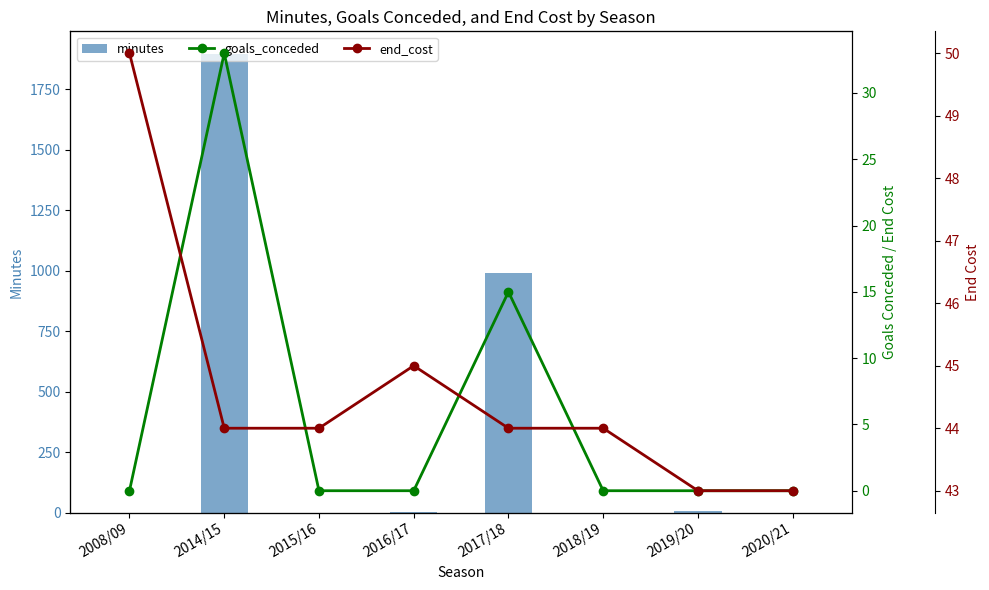

What is the difference between the minutes values at 2017/18 and 2016/17?

990